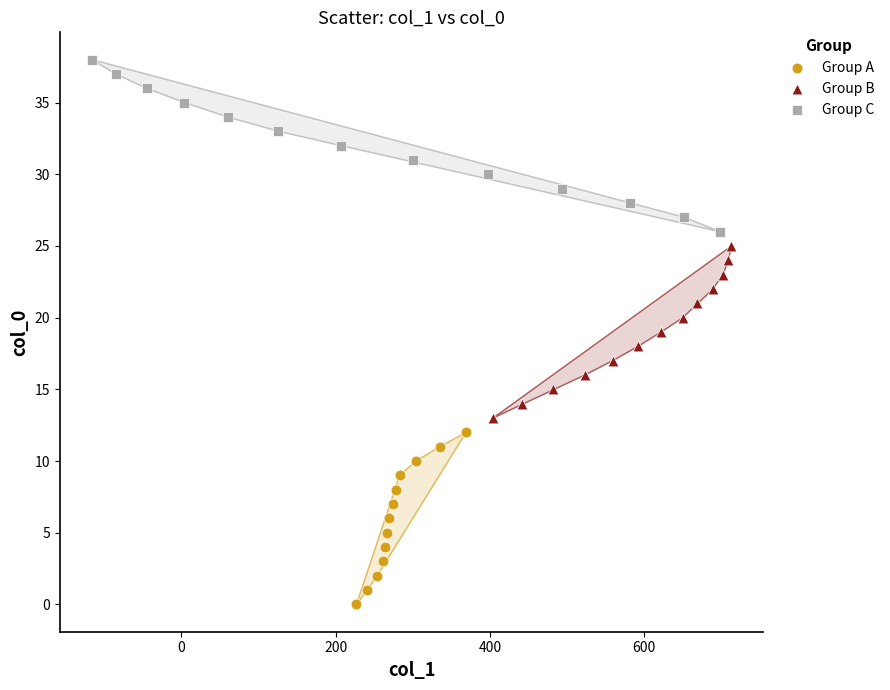

Which series reaches the minimum Y coordinate?

Group A